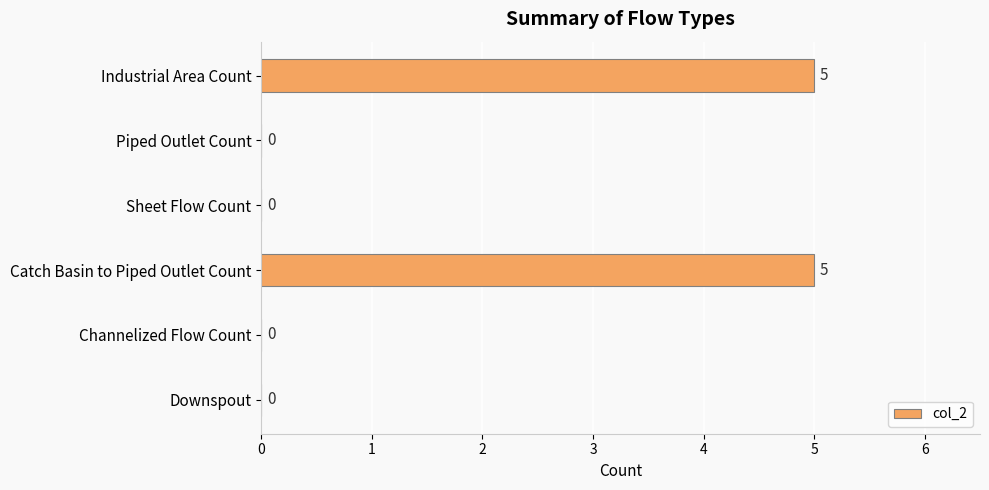

What is the sum of all values?

10